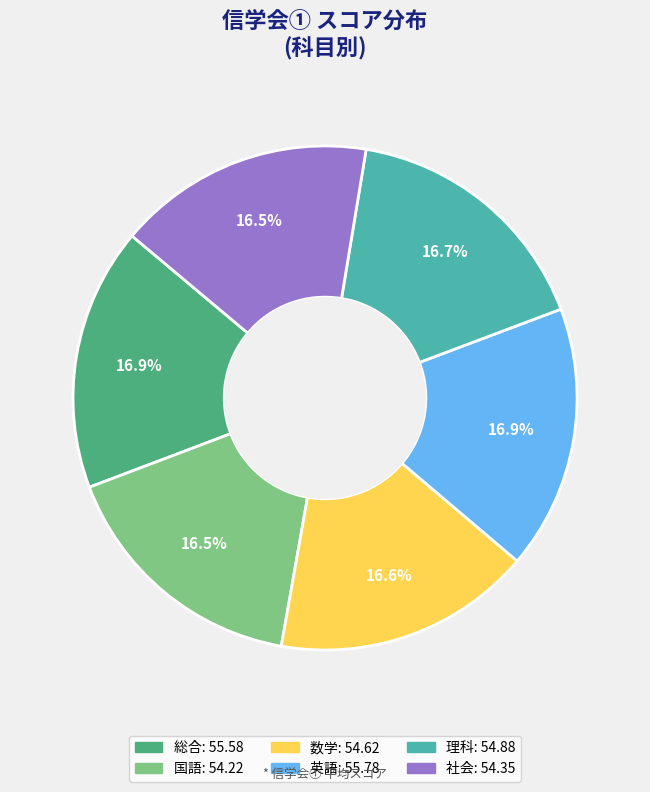

To the nearest percent, what portion does 理科 represent?

17%